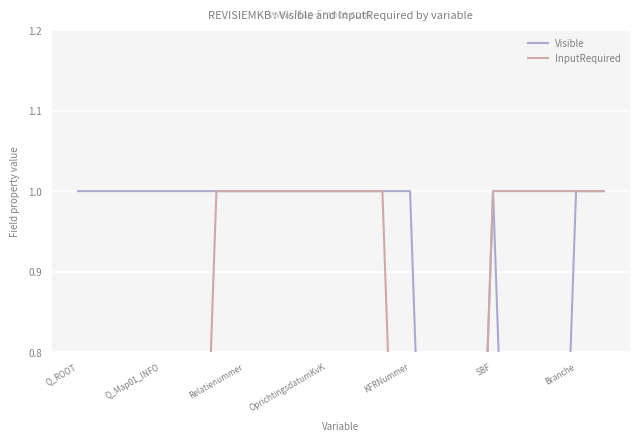

Reading left to right, what are all the values shown in this chart?

Visible: 1	1	1	1	1	1	1	1	1	1	1	1	1	0	0	1	0	0	1	1
InputRequired: 0	0	0	0	0	1	1	1	1	1	1	1	0	0	0	1	1	1	1	1